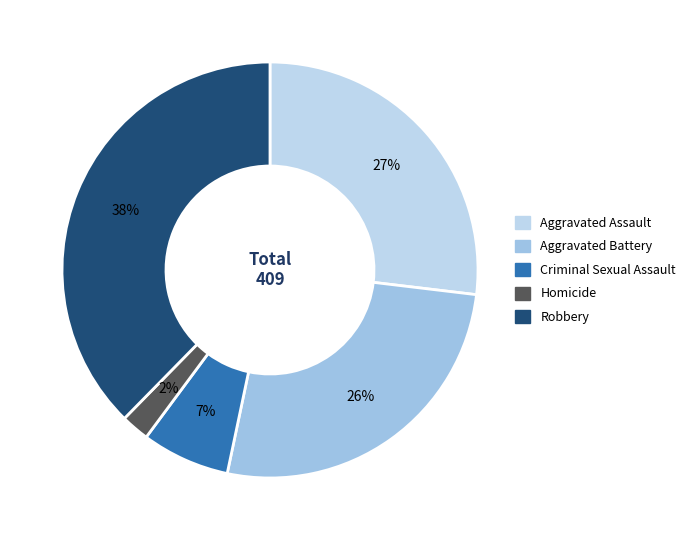

How much of the chart is everything except Aggravated Battery?

73.6%